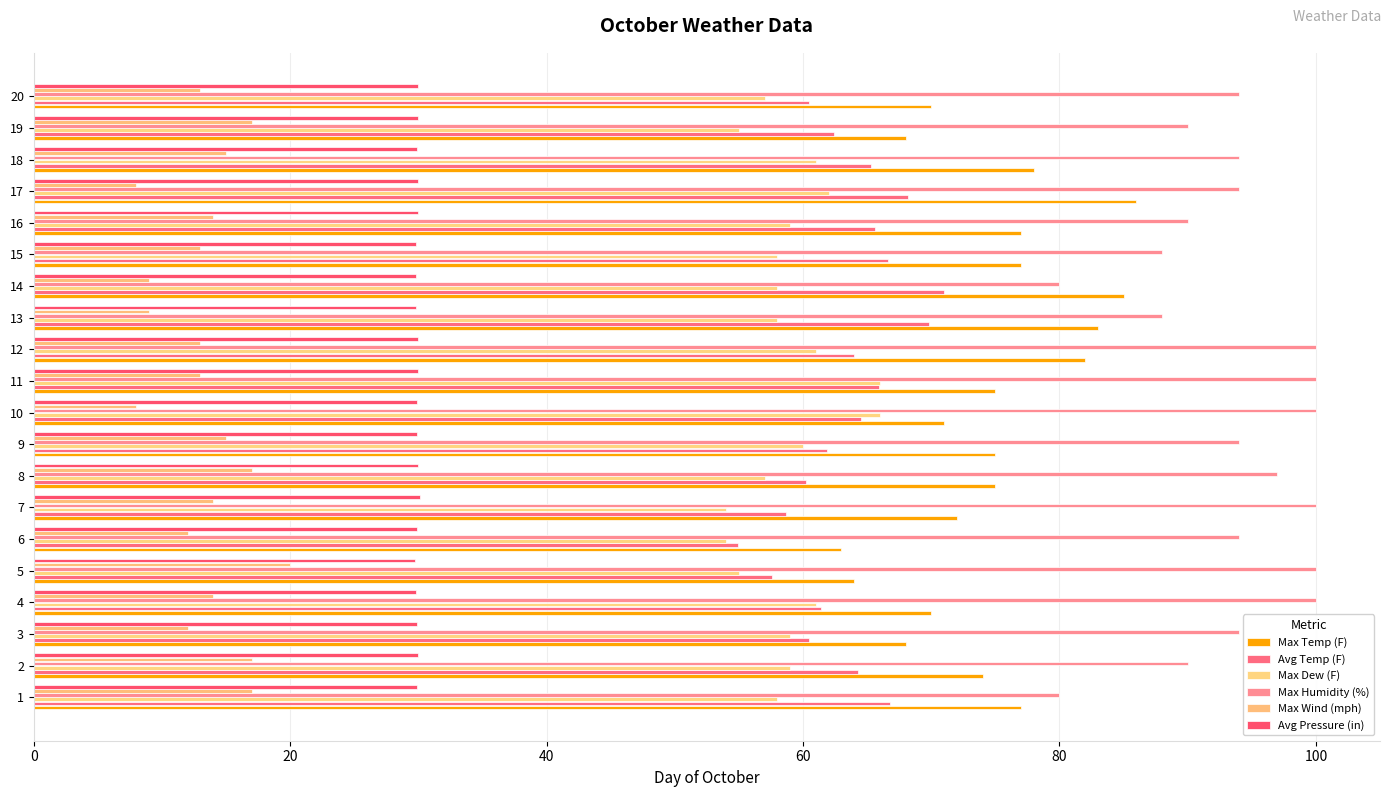

Rank the series at 7 from highest to lowest value.

Max Humidity (%), Max Temp (F), Avg Temp (F), Max Dew (F), Avg Pressure (in), Max Wind (mph)